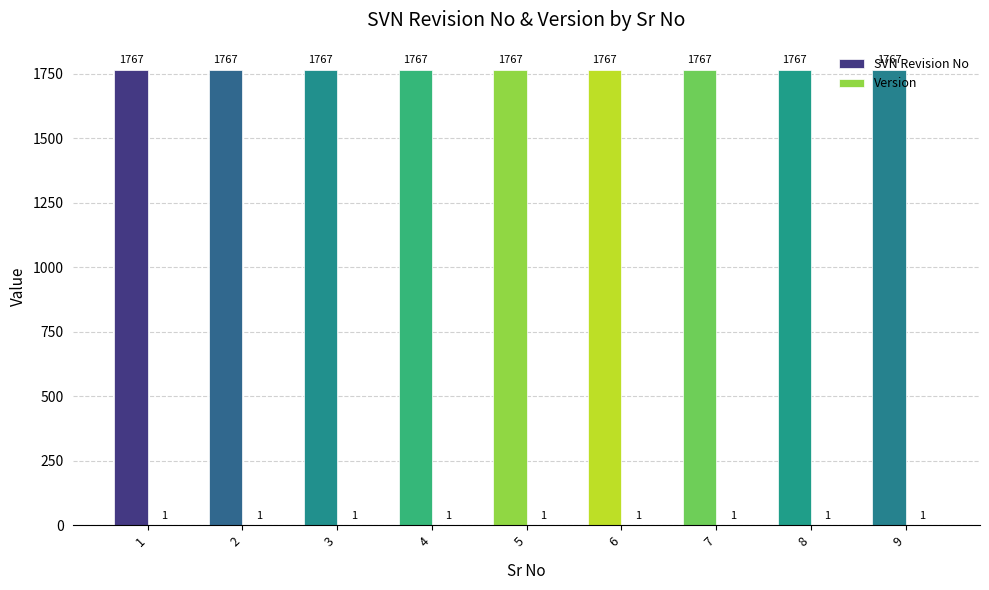

The value of SVN Revision No at 3 is 1767. True or false?

True